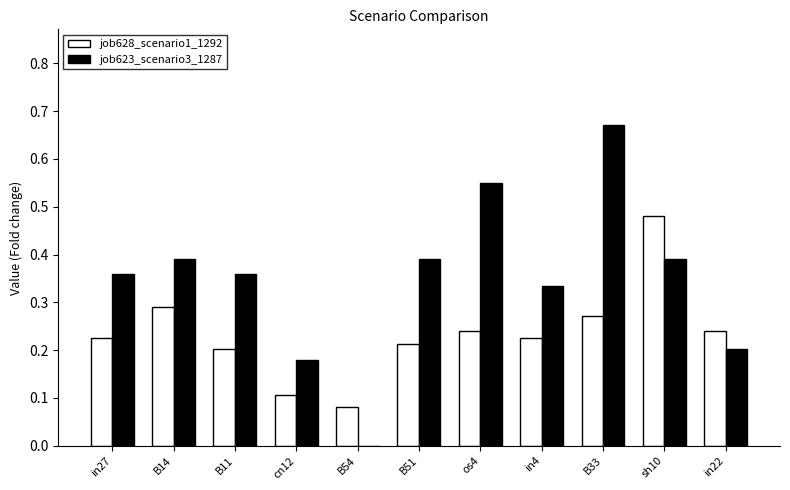

Which series has the largest total across all categories?

job623_scenario3_1287